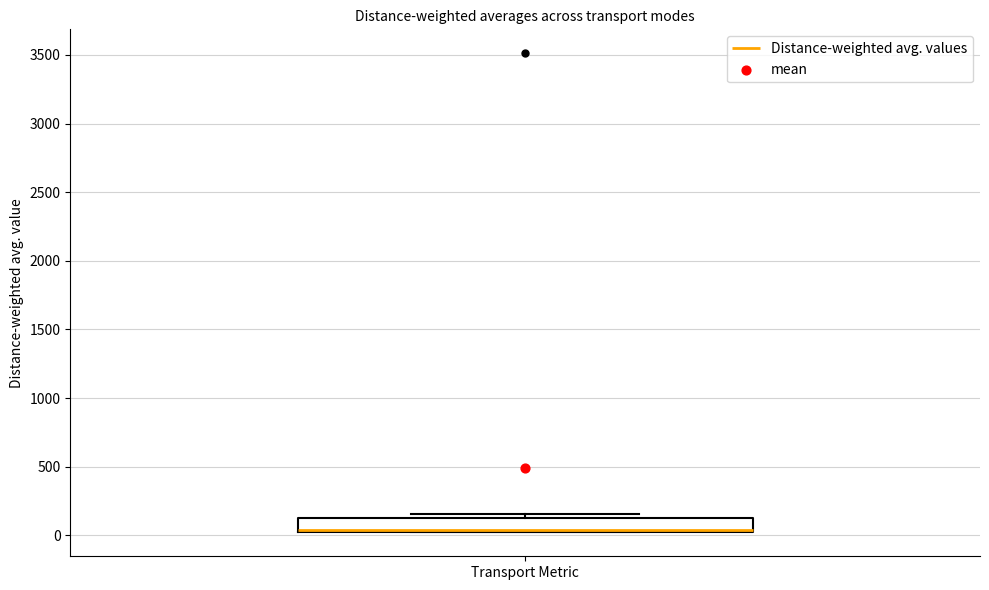

Where is the upper edge of the box for Transport Metric on the y-axis? The values are not printed on the chart, so give them approximately, as read against the axis.

100